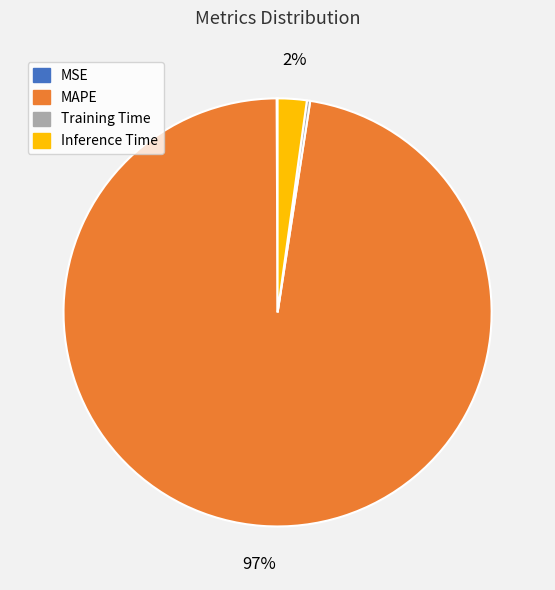

True or false: MAPE accounts for 88% of the total.

False